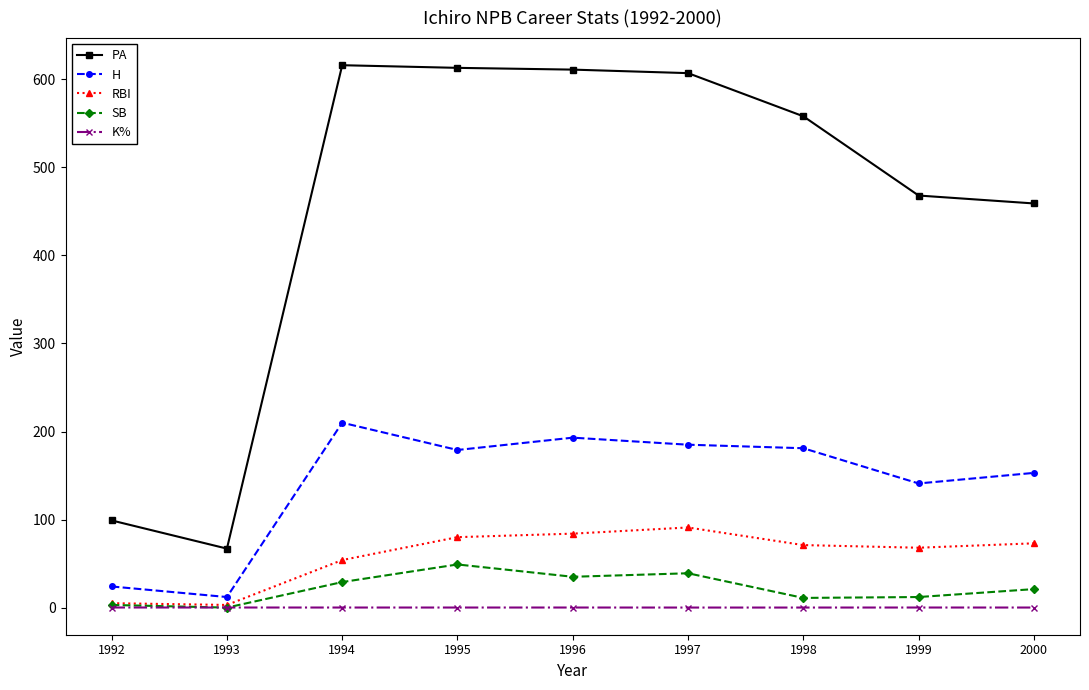

Rank the series at 1996 from highest to lowest value.

PA, H, RBI, SB, K%